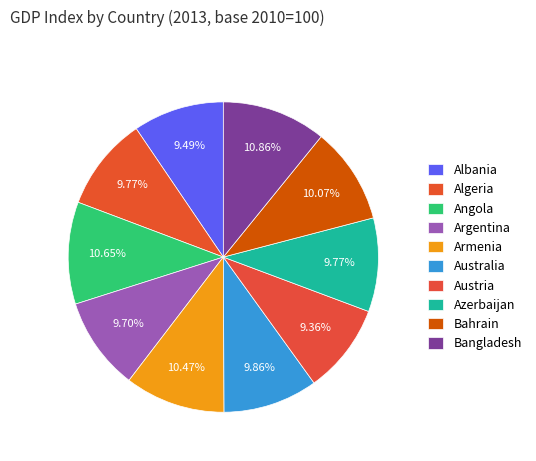

Is there any slice that represents more than half of the pie?

No